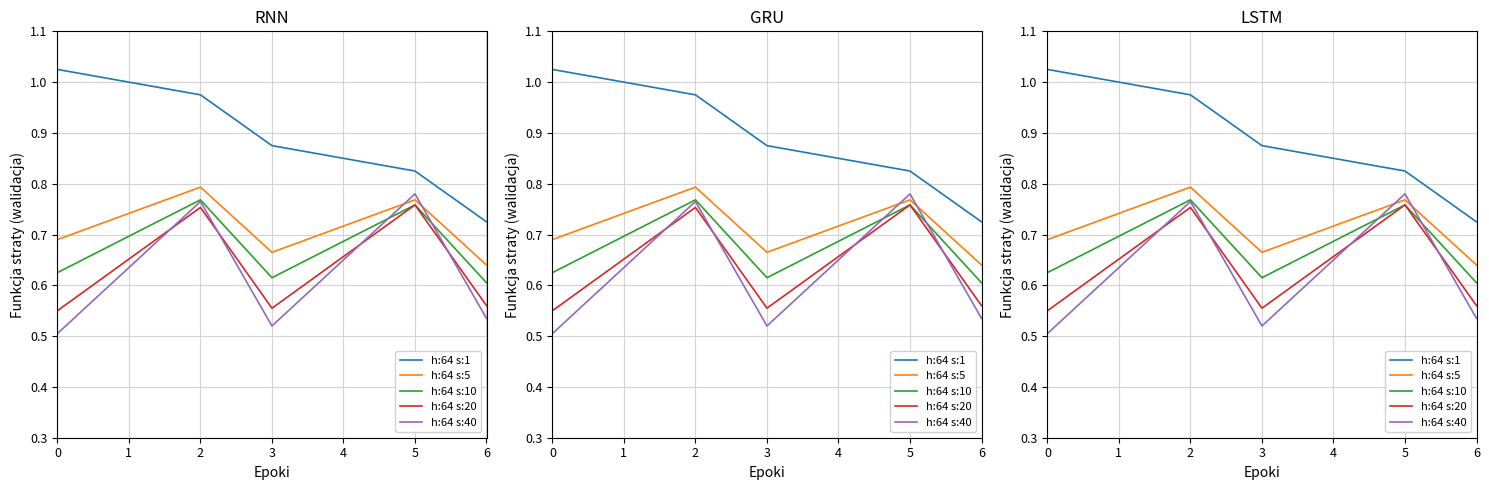

What is the total value across all series at 2?

4.1